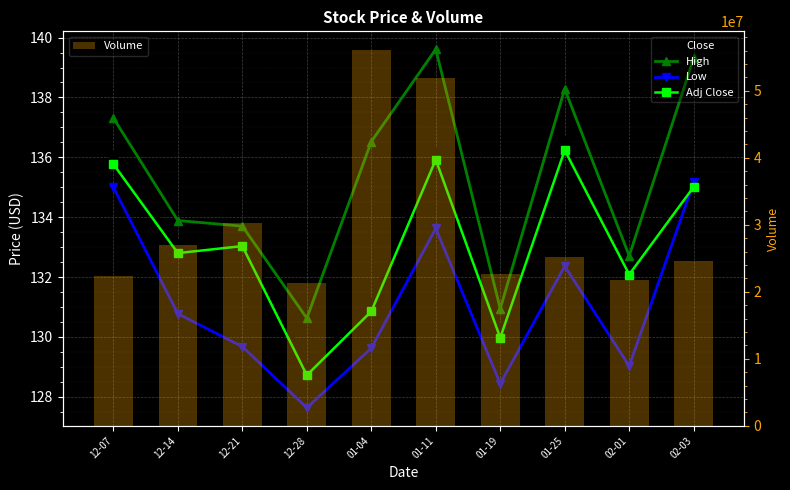

Reading left to right, extract all data points from this chart.

Close: 12-07=136.1	12-14=133.1	12-21=133.3	12-28=129.0	01-04=131.1	01-11=136.2	01-19=130.3	01-25=136.5	02-01=132.4	02-03=135.3
High: 12-07=137.3	12-14=133.9	12-21=133.7	12-28=130.6	01-04=136.5	01-11=139.6	01-19=130.9	01-25=138.3	02-01=132.7	02-03=139.3
Low: 12-07=135.0	12-14=130.8	12-21=129.7	12-28=127.6	01-04=129.6	01-11=133.6	01-19=128.4	01-25=132.4	02-01=129.0	02-03=135.2
Adj Close: 12-07=135.8	12-14=132.8	12-21=133.0	12-28=128.7	01-04=130.9	01-11=135.9	01-19=130.0	01-25=136.2	02-01=132.1	02-03=135.0
Volume: 12-07=22324400.0	12-14=27015600.0	12-21=30233200.0	12-28=21256400.0	01-04=56064000.0	01-11=51834400.0	01-19=22618800.0	01-25=25111200.0	02-01=21720400.0	02-03=24540800.0